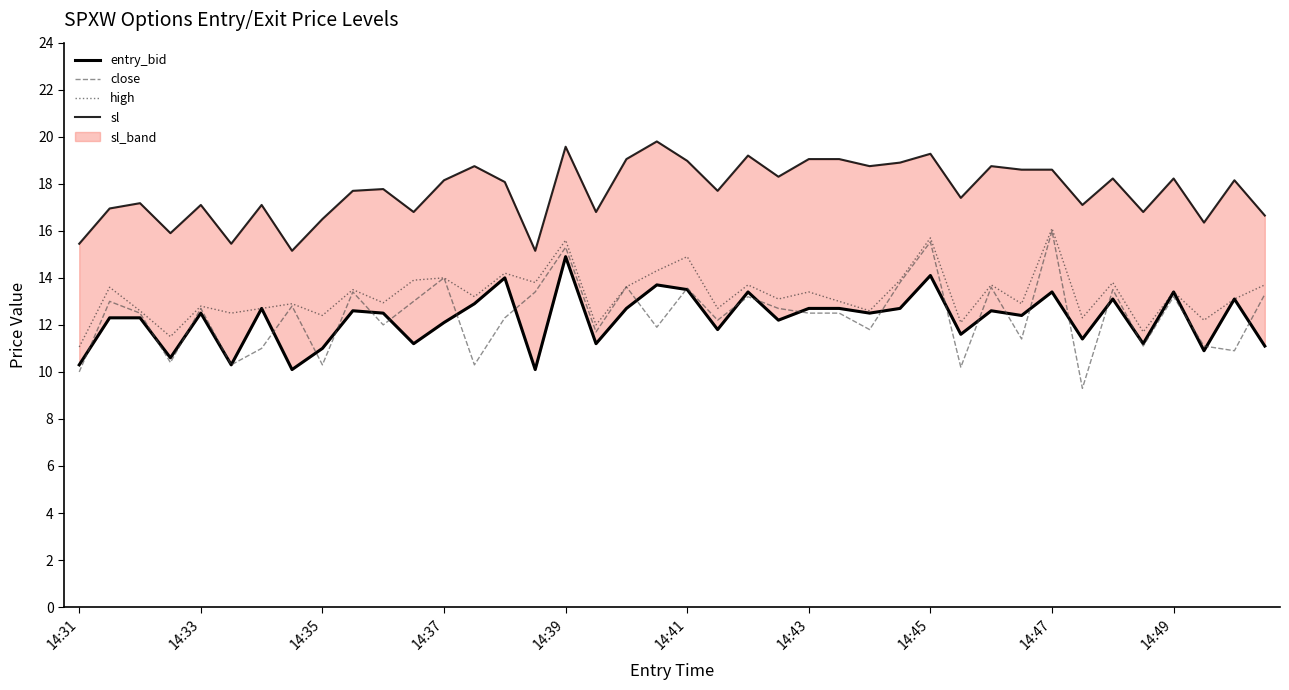

Is it true that close equals 5.5 at 14:33?

False